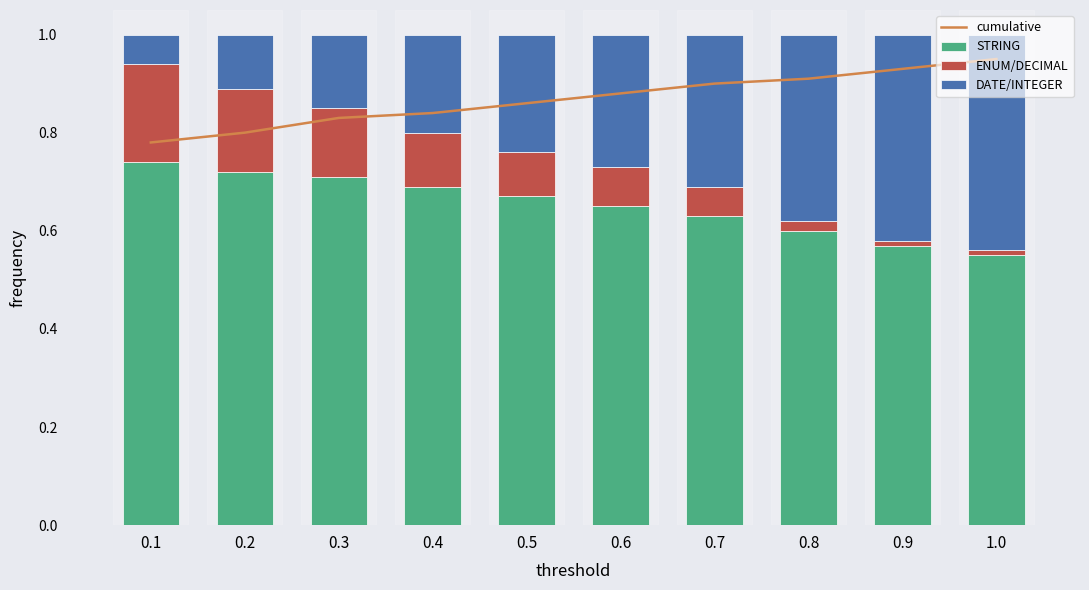

What is the sum of the STRING values at 1.0 and 0.1?

1.3